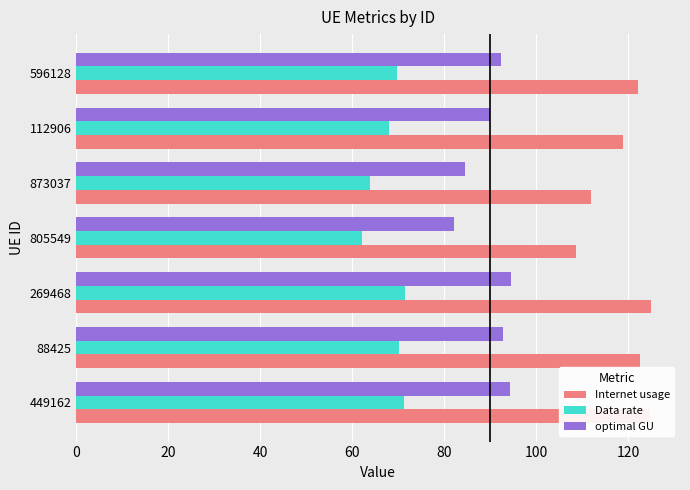

Which series has the largest total across all categories?

Internet usage